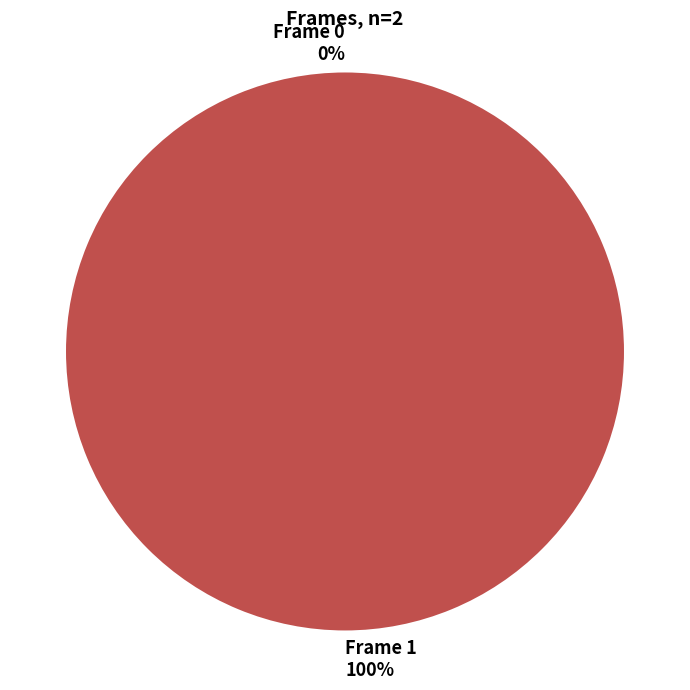

To the nearest percent, what is the combined percentage of Frame 0 and Frame 1?

100%